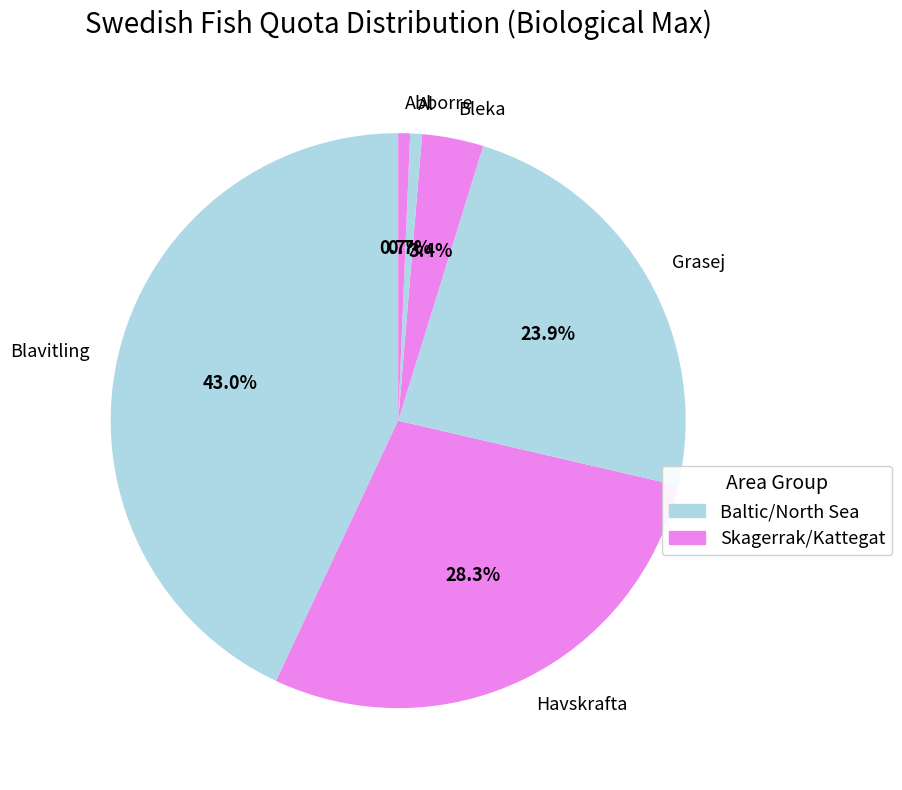

To the nearest percent, what is the average slice percentage?

17%